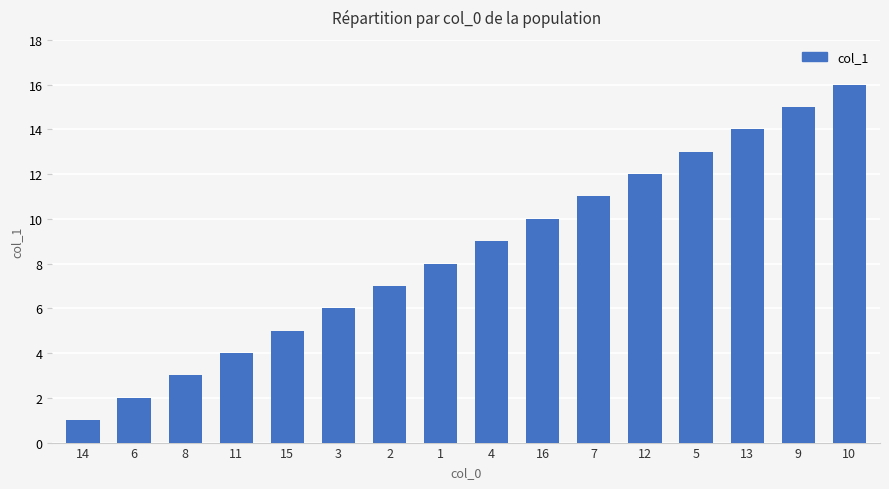

What is the approximate value at 9?

15